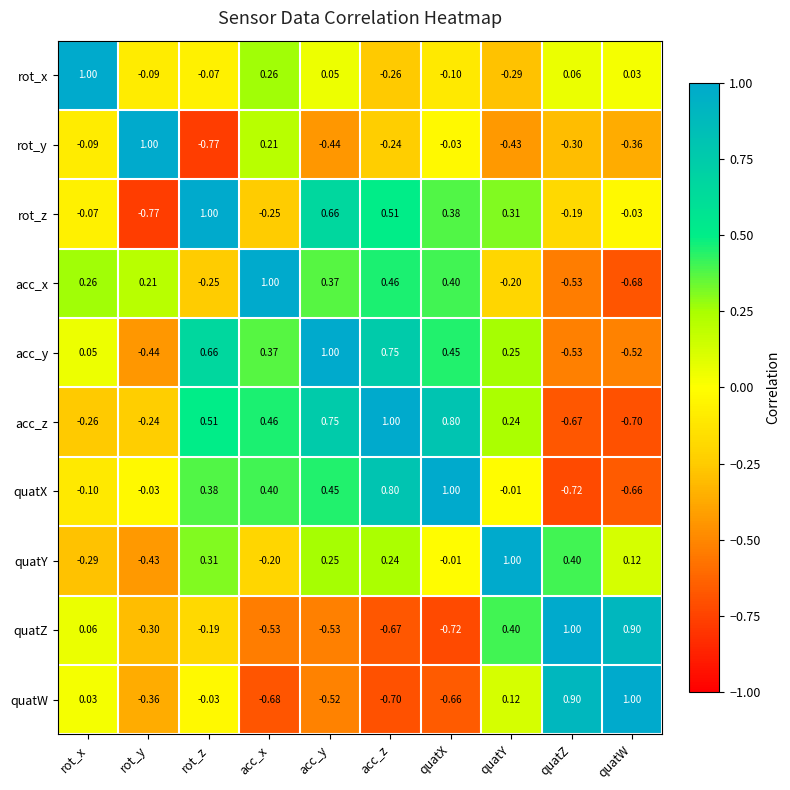

At which label is quatX closest to 0?

quatY